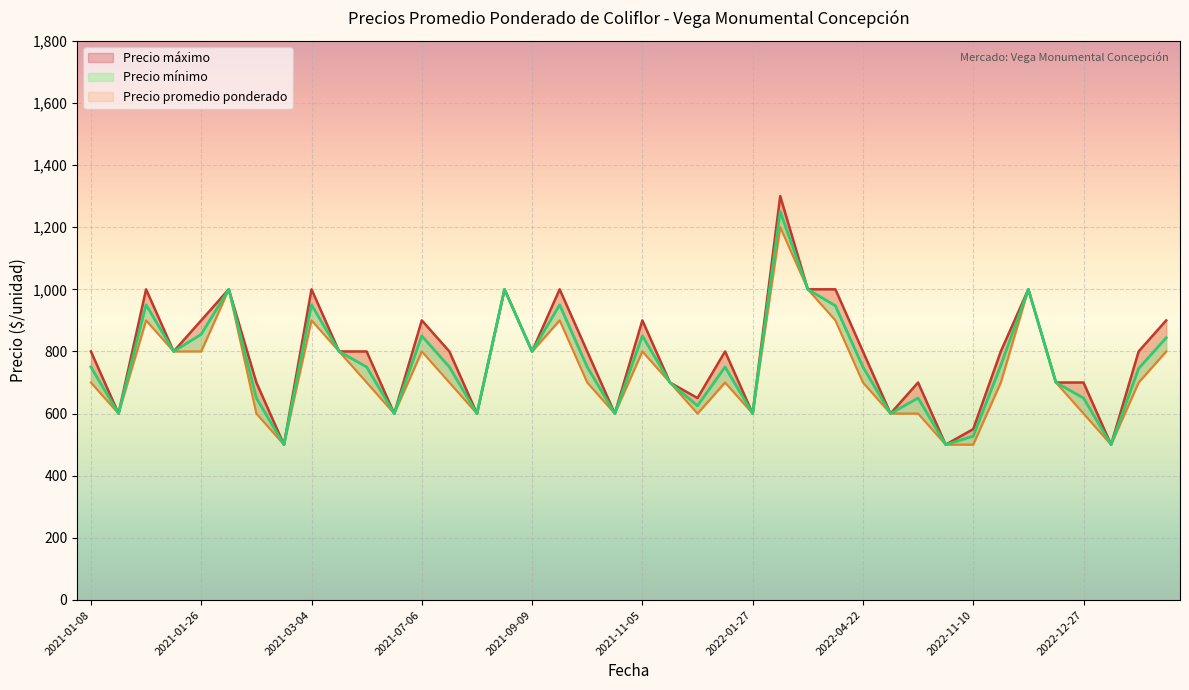

True or false: Precio máximo and Precio promedio ponderado intersect in this chart.

False